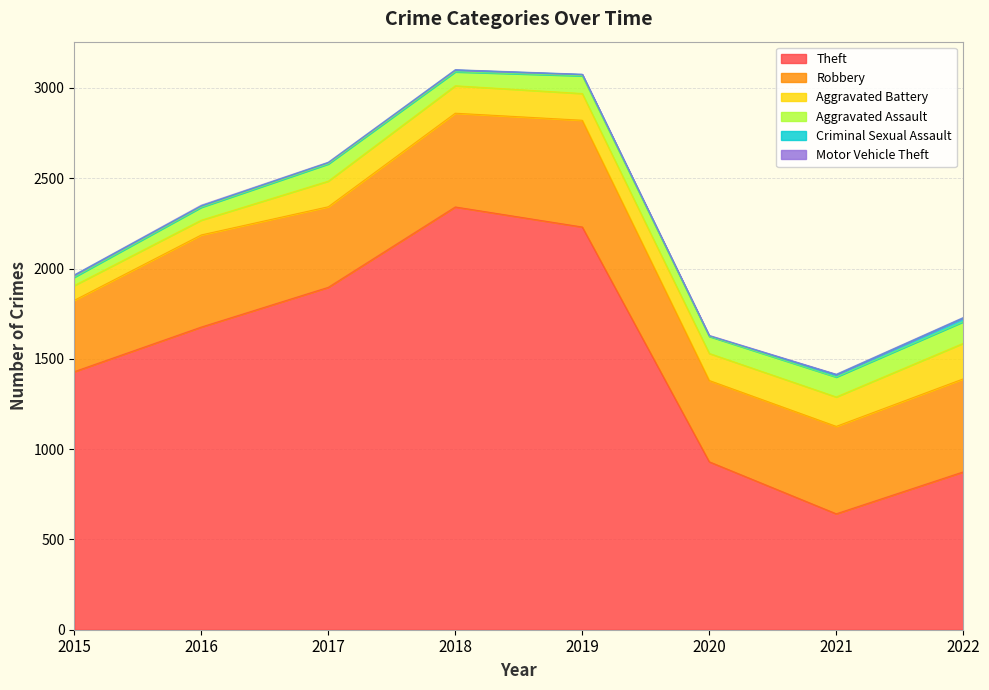

What is the sum of the Criminal Sexual Assault values at 2016 and 2015?

20